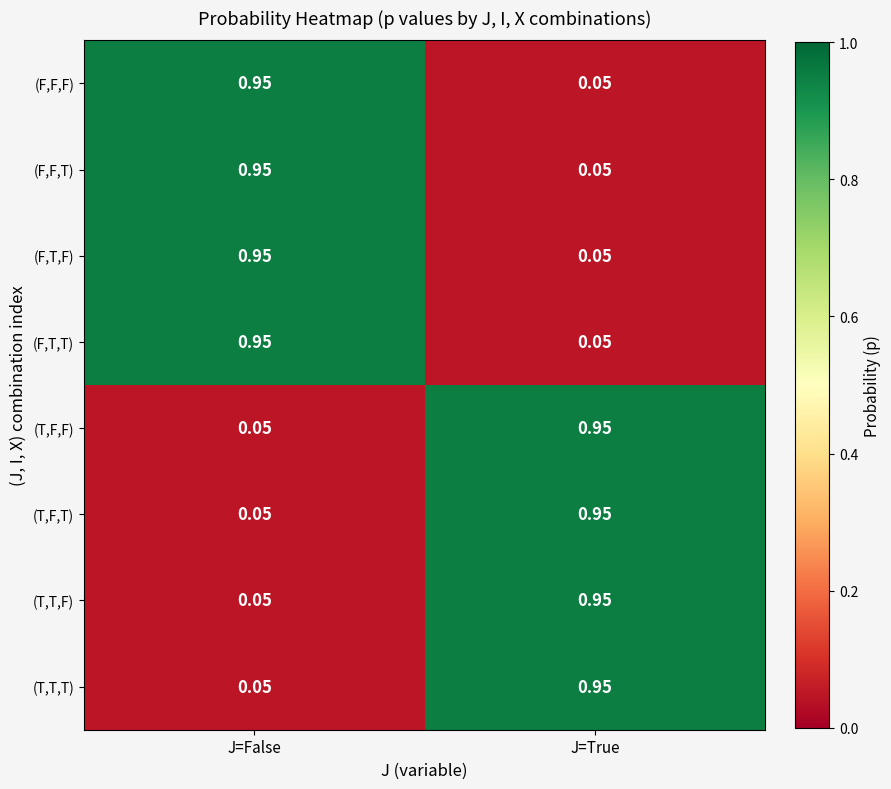

Rank the categories by (T,F,T) value from highest to lowest.

J=True, J=False